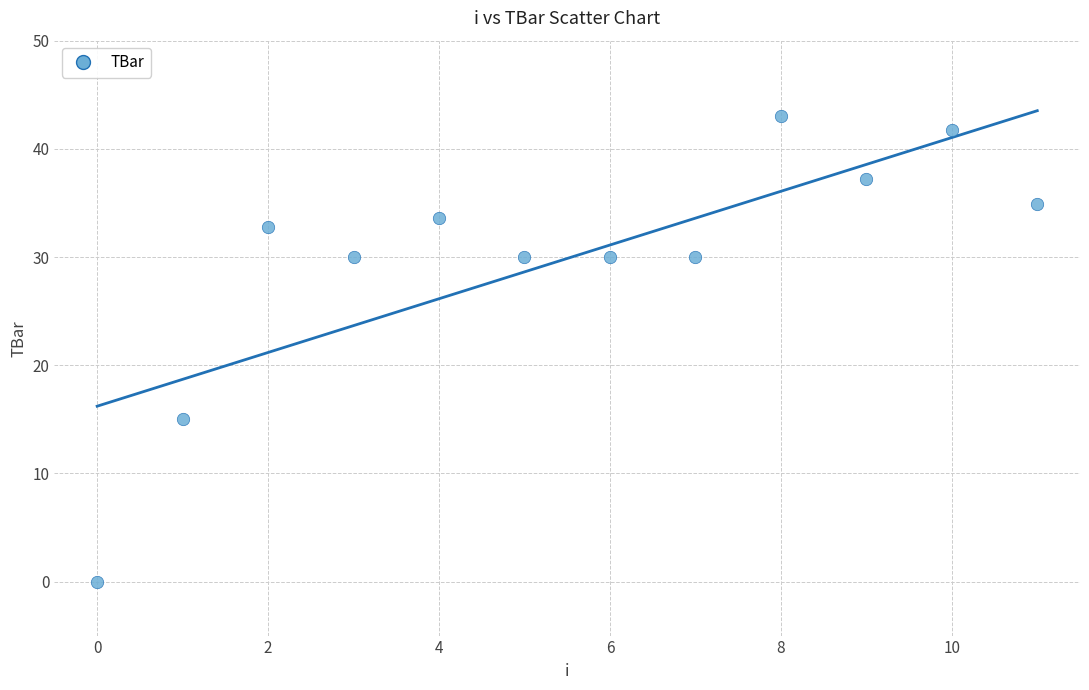

What is the range of Y values (max minus min)?

43.1